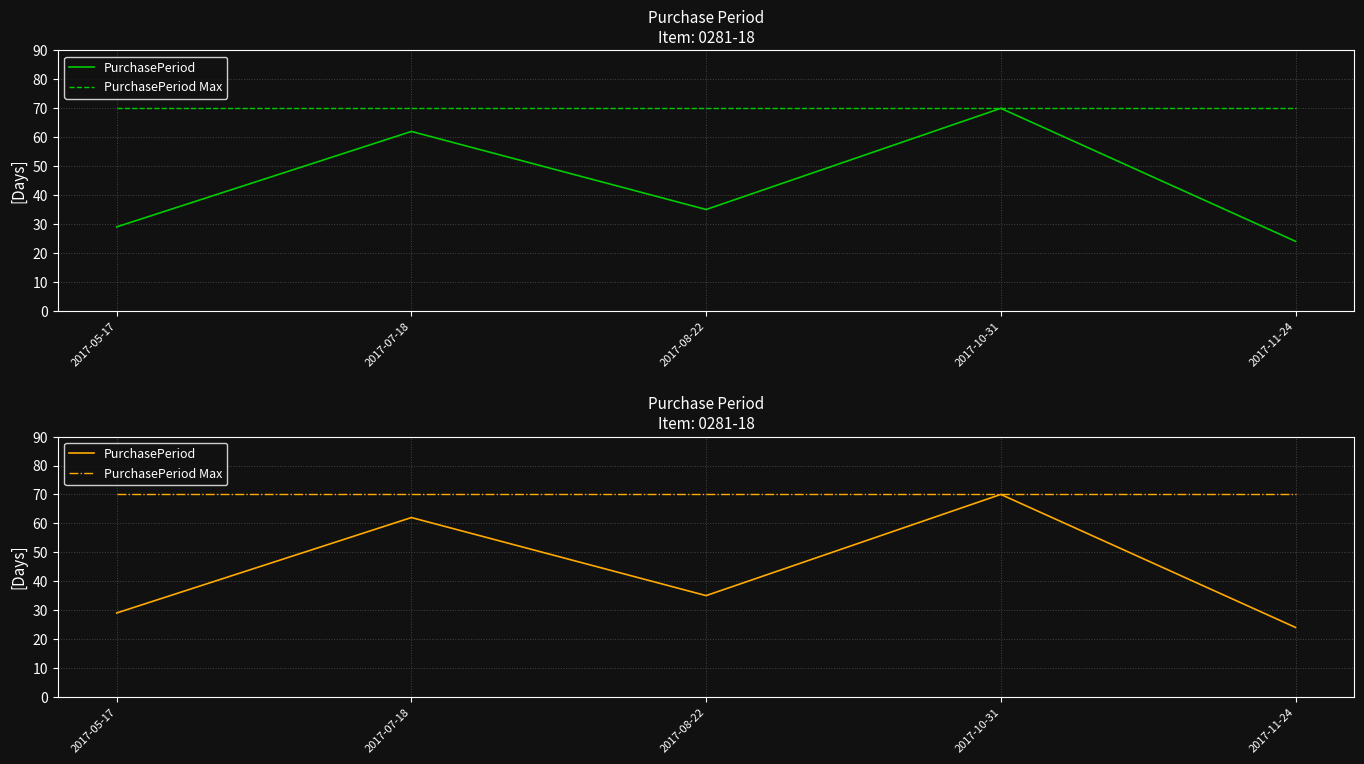

True or false: PurchasePeriod Max has more than 2 interior local peaks.

False